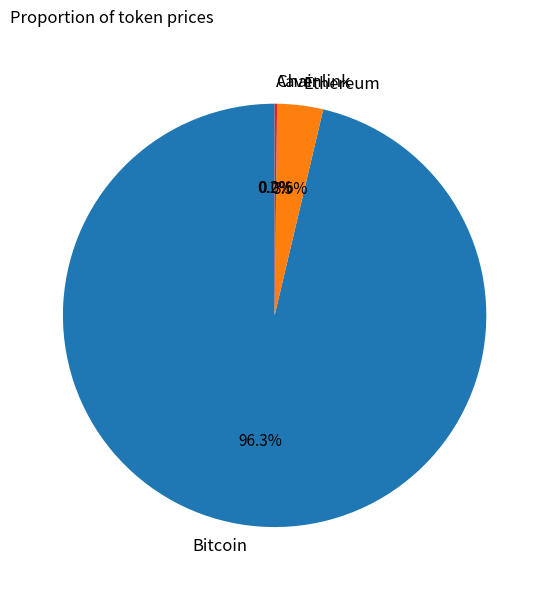

Does any single category account for the majority?

Yes